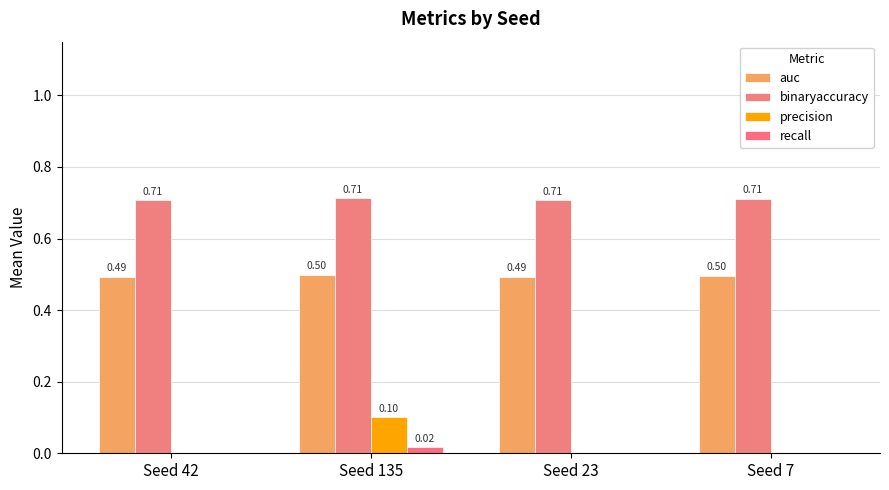

Between Seed 42 and Seed 23, which series saw the biggest shift?

binaryaccuracy